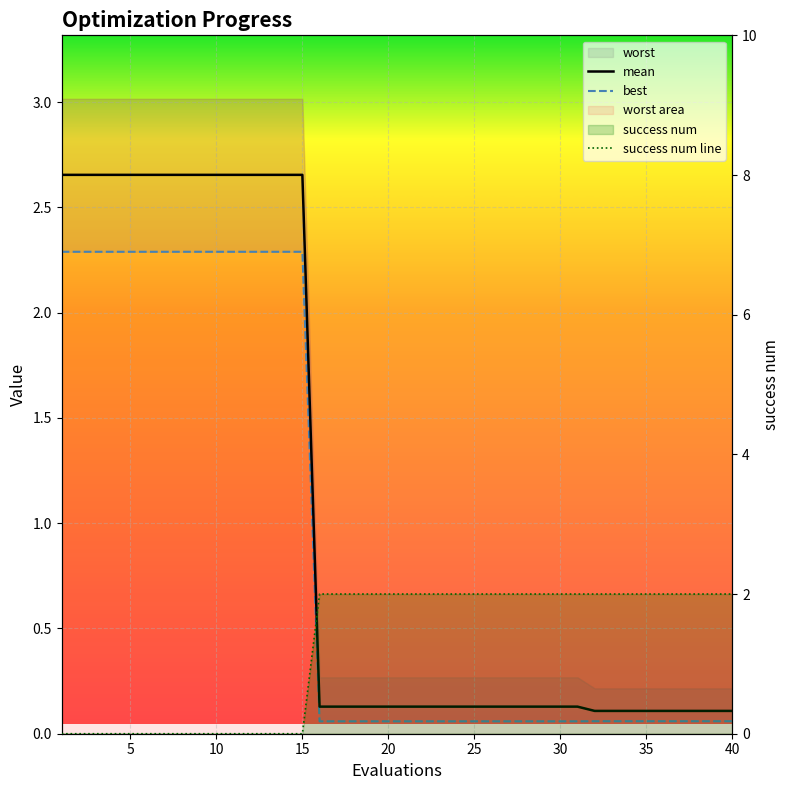

True or false: best and mean intersect in this chart.

False